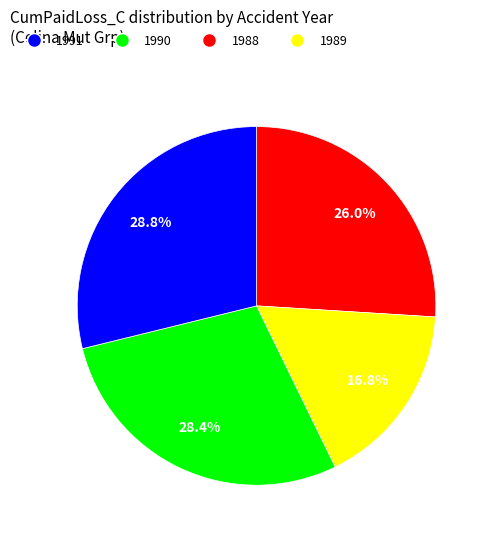

Does any single category account for the majority?

No